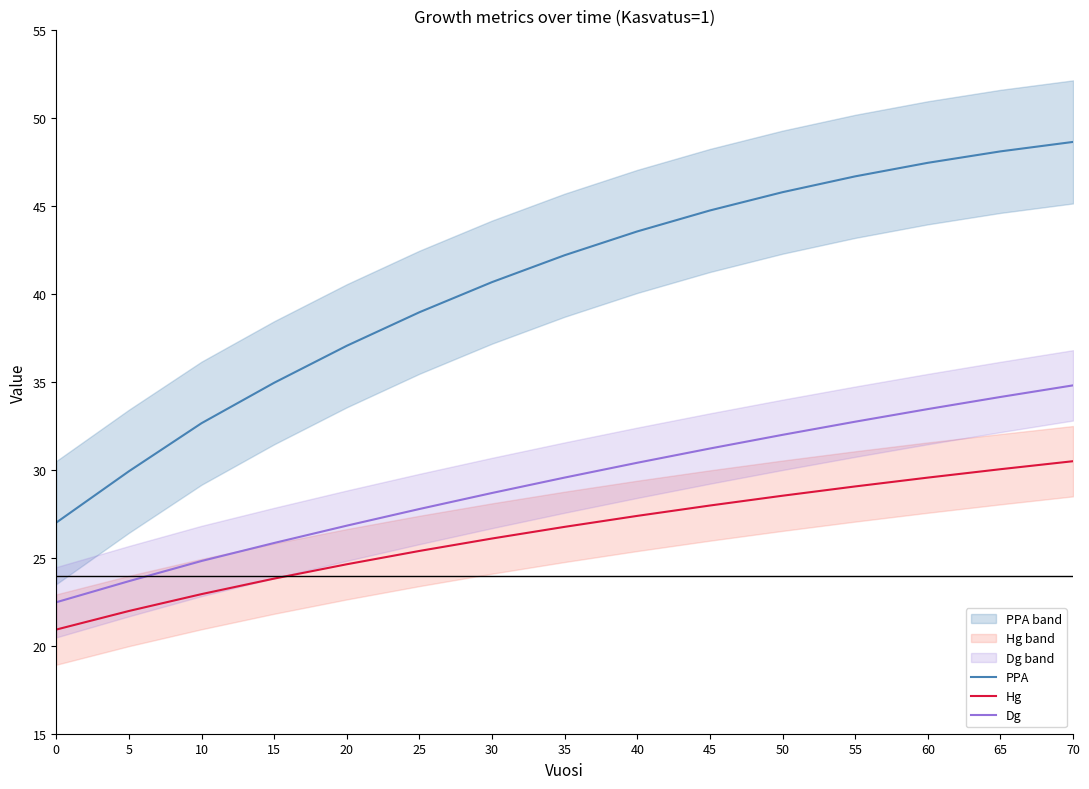

Is the value of Hg at 30 greater than the value of Dg at 35?

No